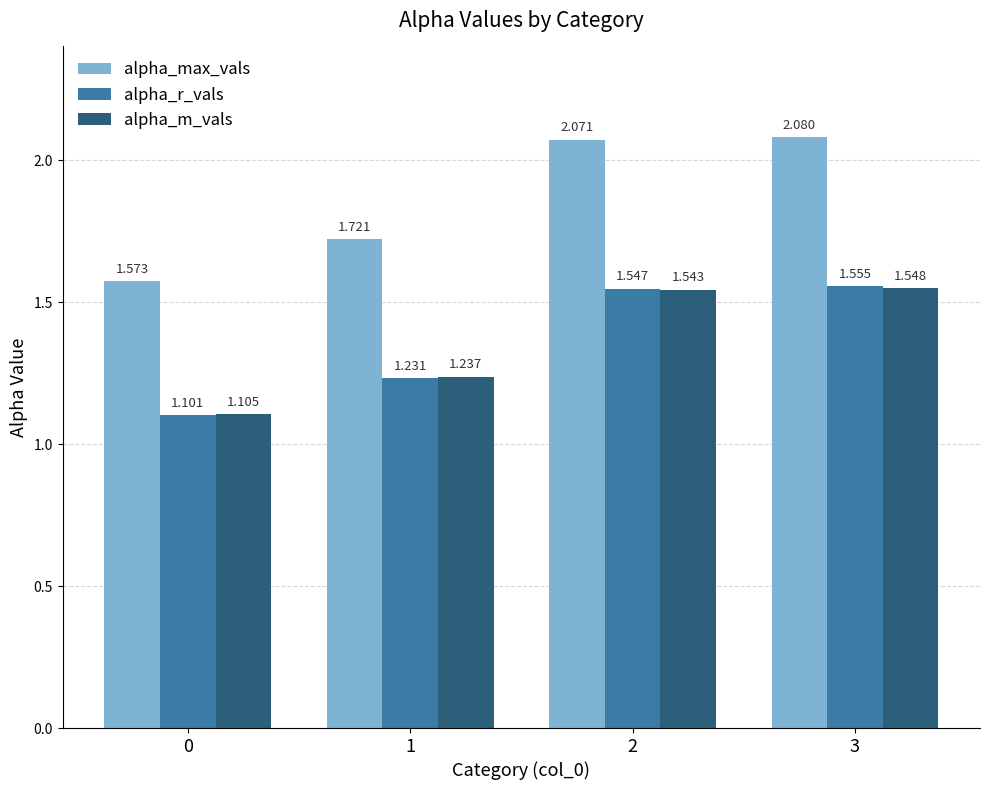

What is the minimum value for alpha_r_vals?

1.1